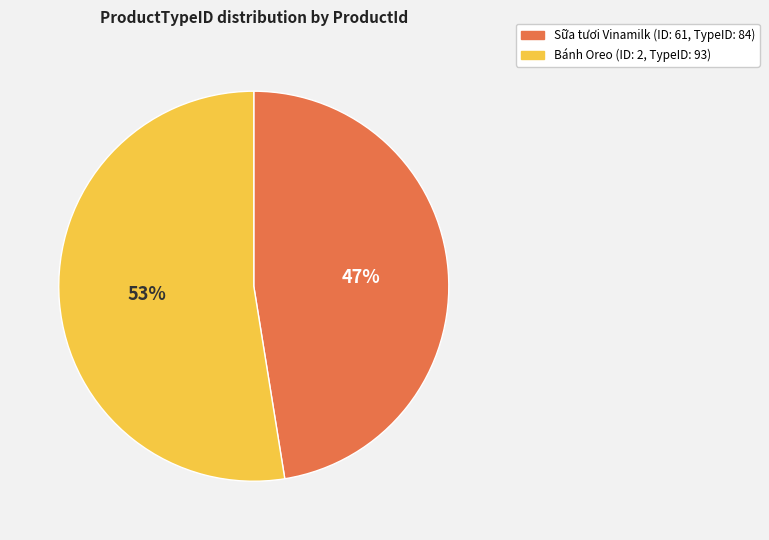

Is there any slice that represents more than half of the pie?

Yes